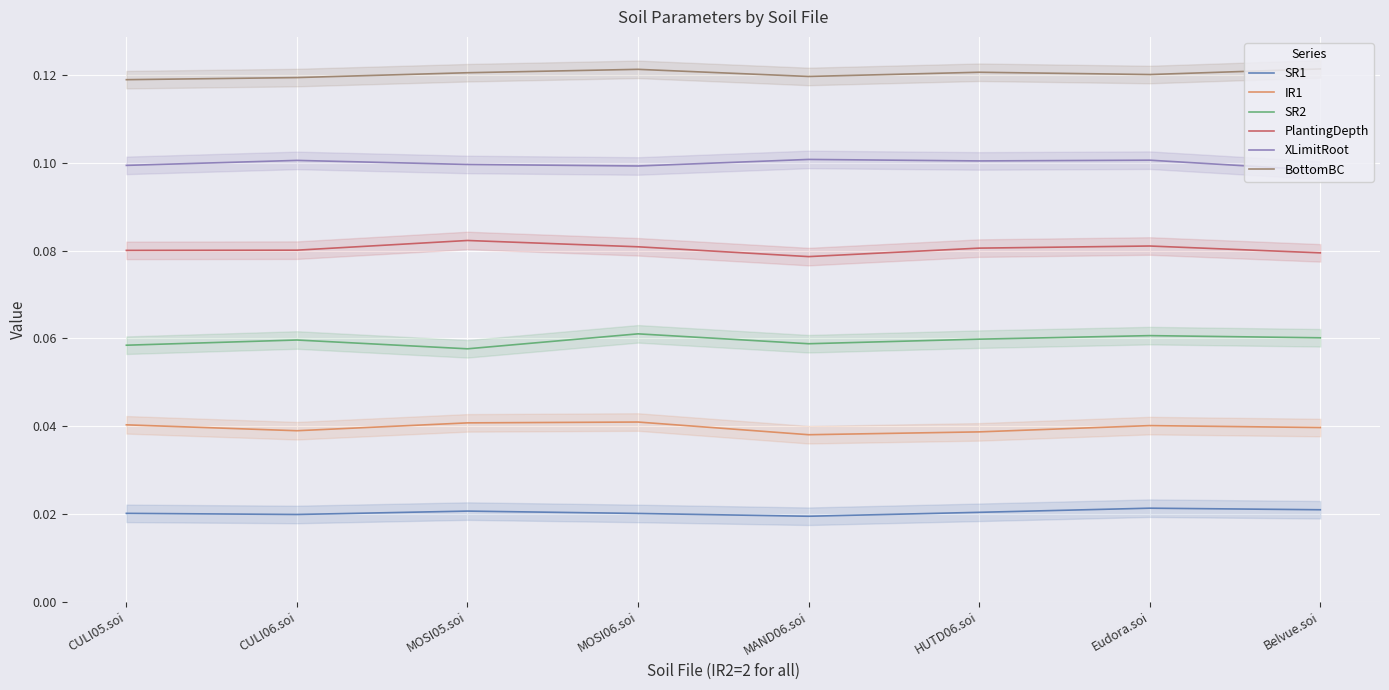

Rank the series at Belvue.soi from highest to lowest value.

BottomBC, XLimitRoot, PlantingDepth, SR2, IR1, SR1